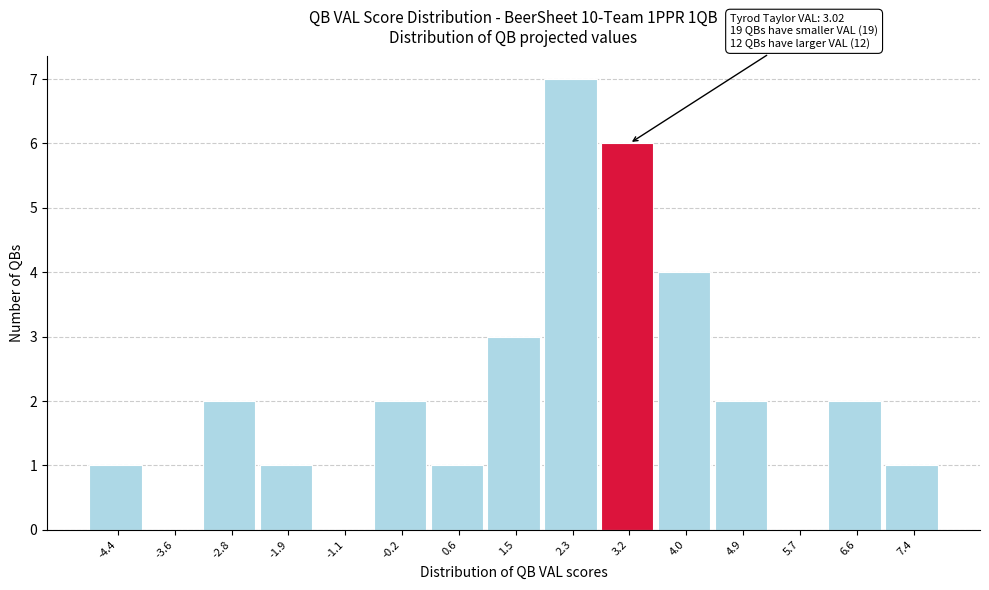

Which range on the x-axis has the tallest bar?

1.9 to 2.8